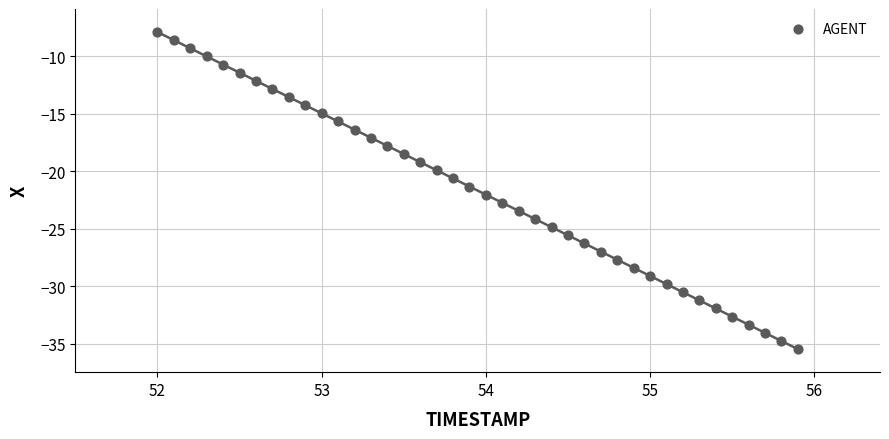

What is the range of Y values (max minus min)?

27.5